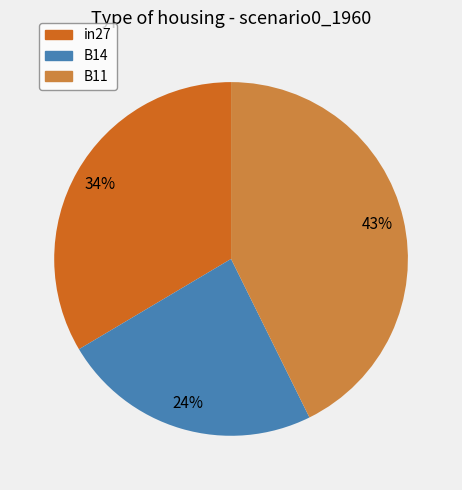

To the nearest percent, what is the difference between the largest and smallest slice percentages?

19%